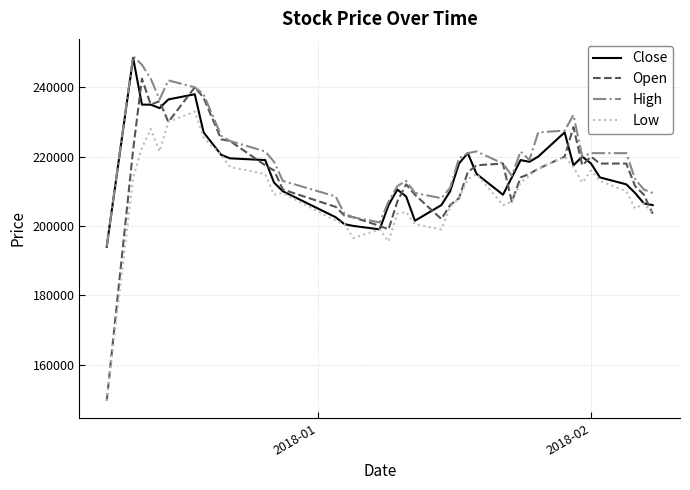

What is the greatest value displayed?

249000